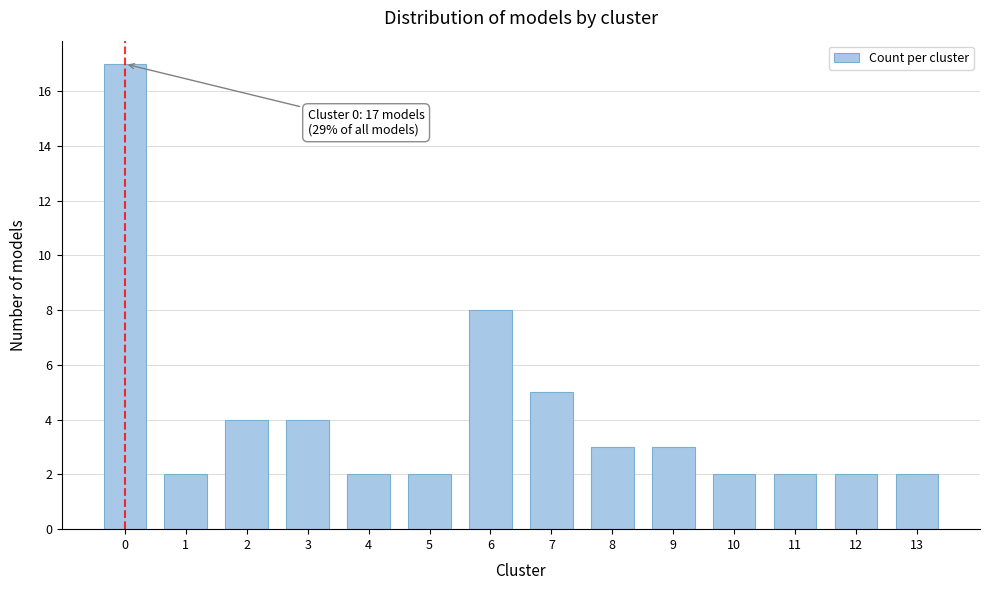

Reading left to right, transcribe all the data shown in this chart.

0=17	1=2	2=4	3=4	4=2	5=2	6=8	7=5	8=3	9=3	10=2	11=2	12=2	13=2